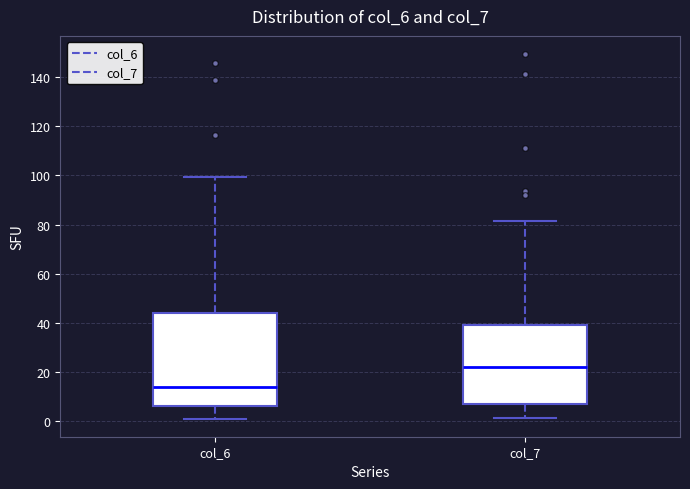

Which box's median line is the lowest?

col_6